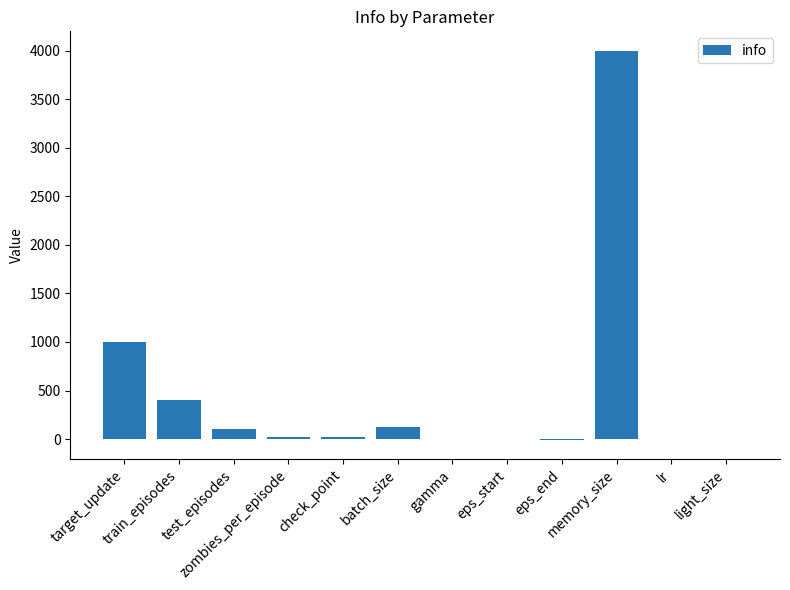

What is the maximum value shown in the chart?

4000.0